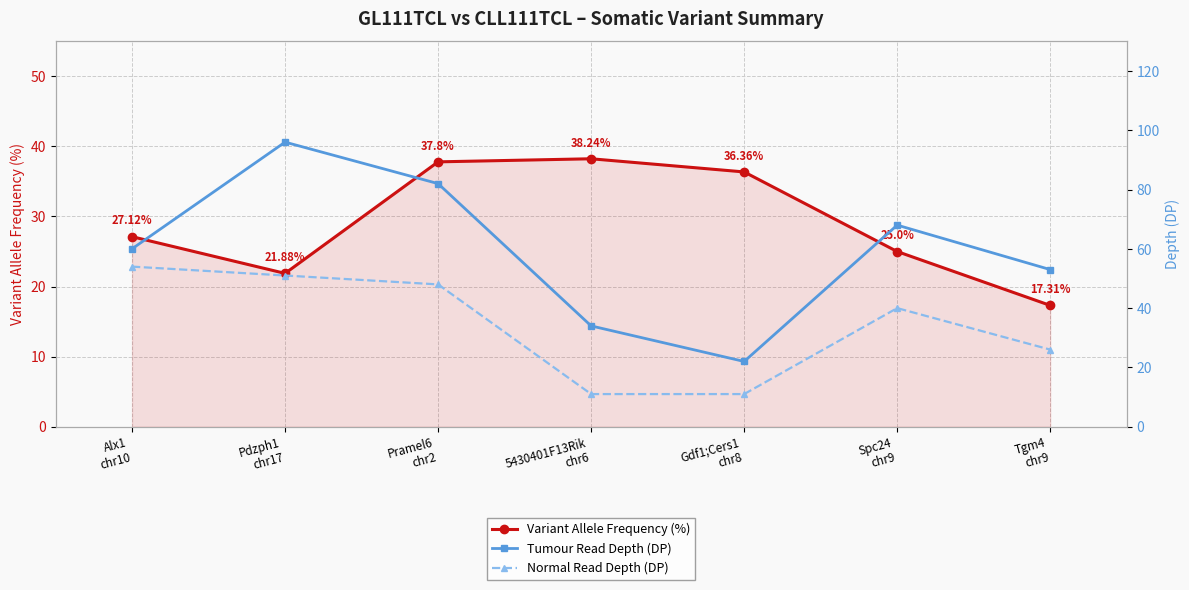

List the series in order of their peak value, lowest first.

Variant Allele Frequency (%), Normal Read Depth (DP), Tumour Read Depth (DP)